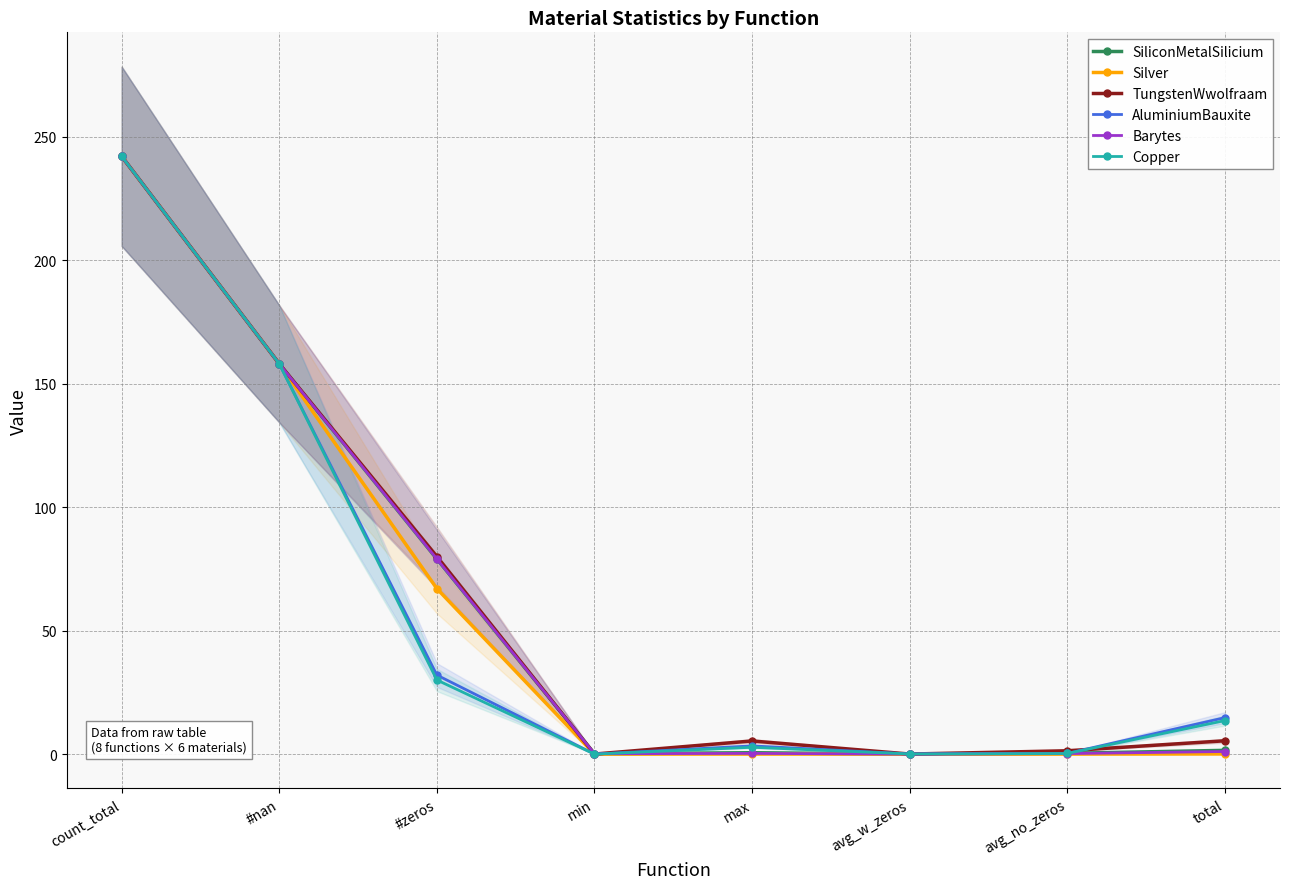

What position from the left is avg_no_zeros?

7